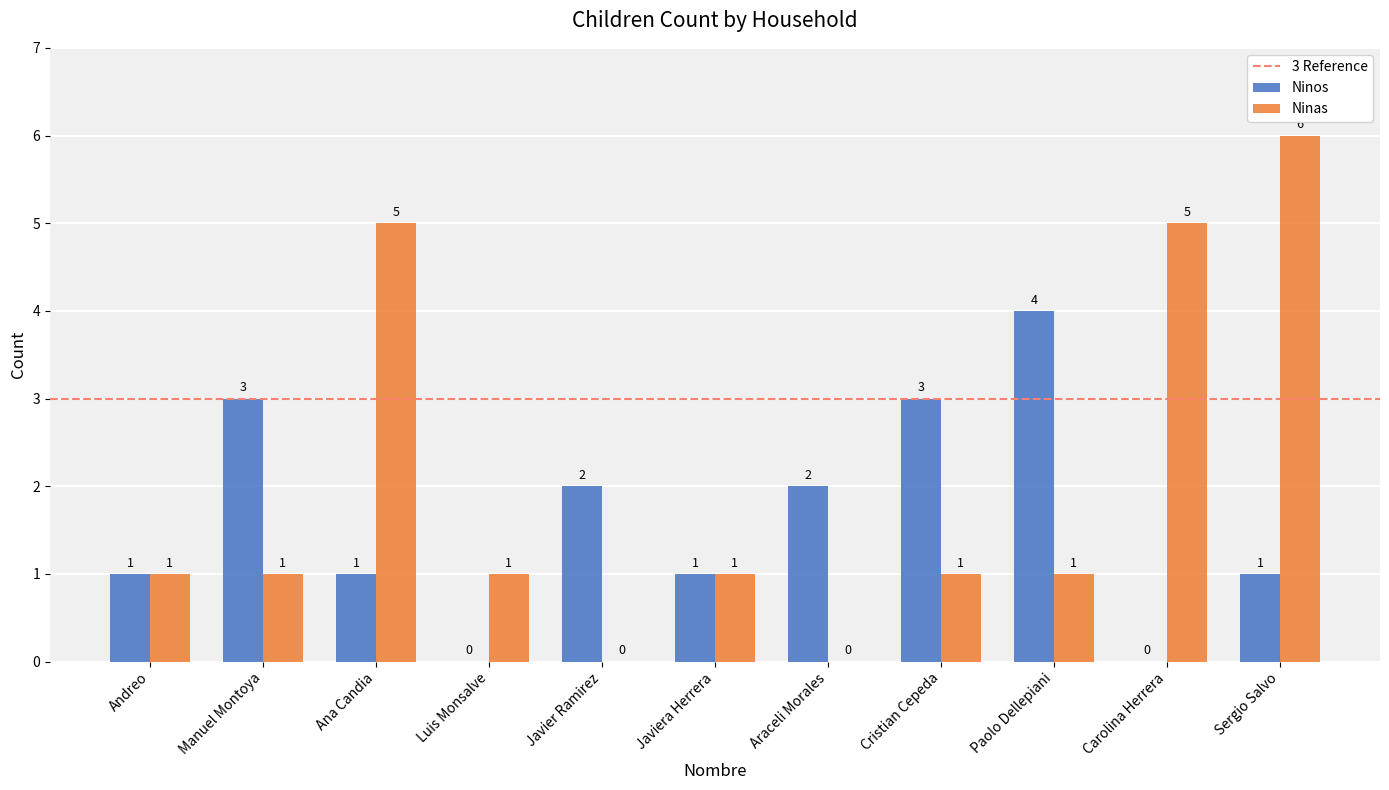

Count the number of categories in the chart.

11